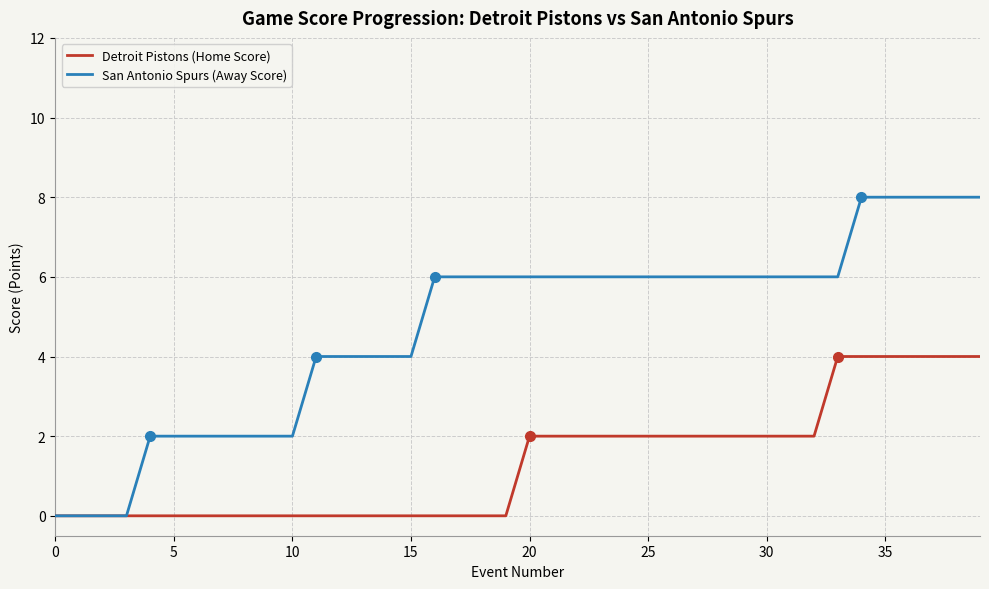

What is the maximum value for Detroit Pistons (Home Score)?

4